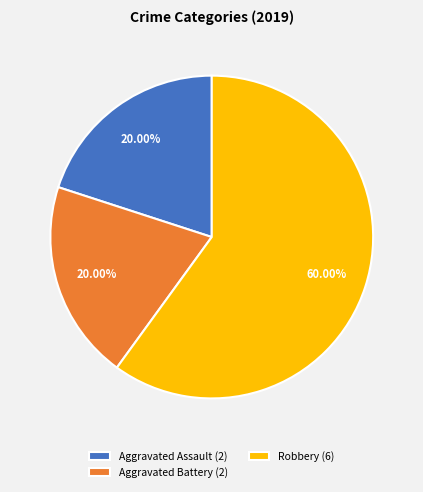

Count the number of slices in the pie.

3